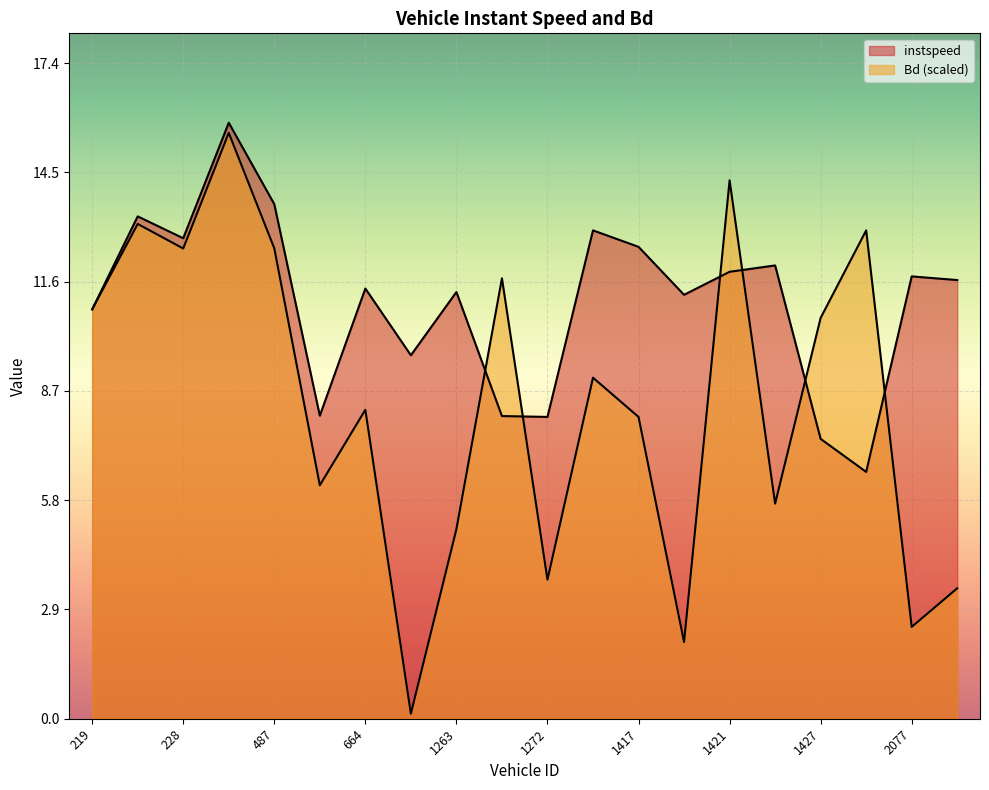

Which series has the widest spread of values?

Bd